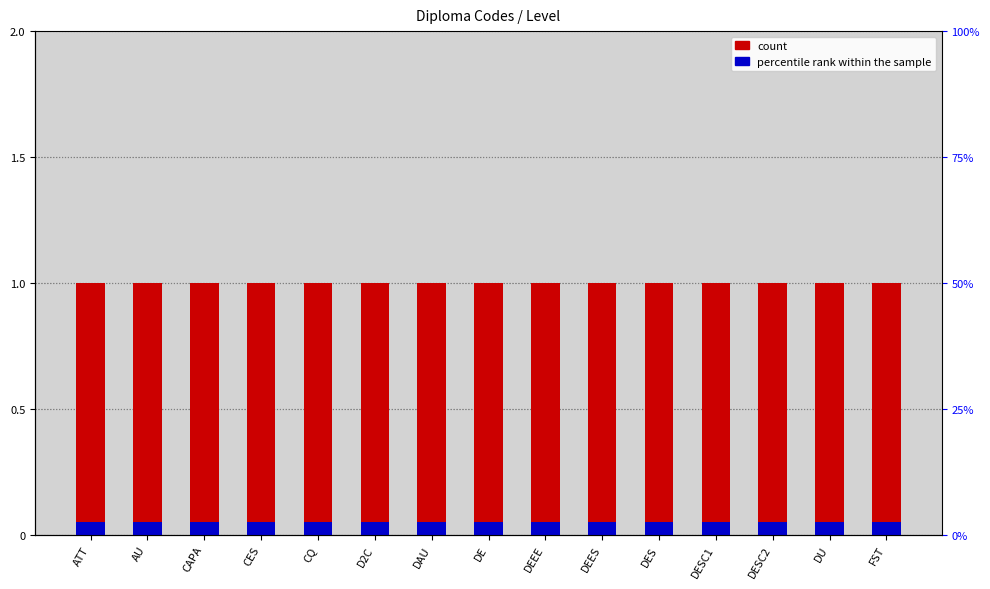

Rank the series at CAPA from highest to lowest value.

count, percentile rank within the sample